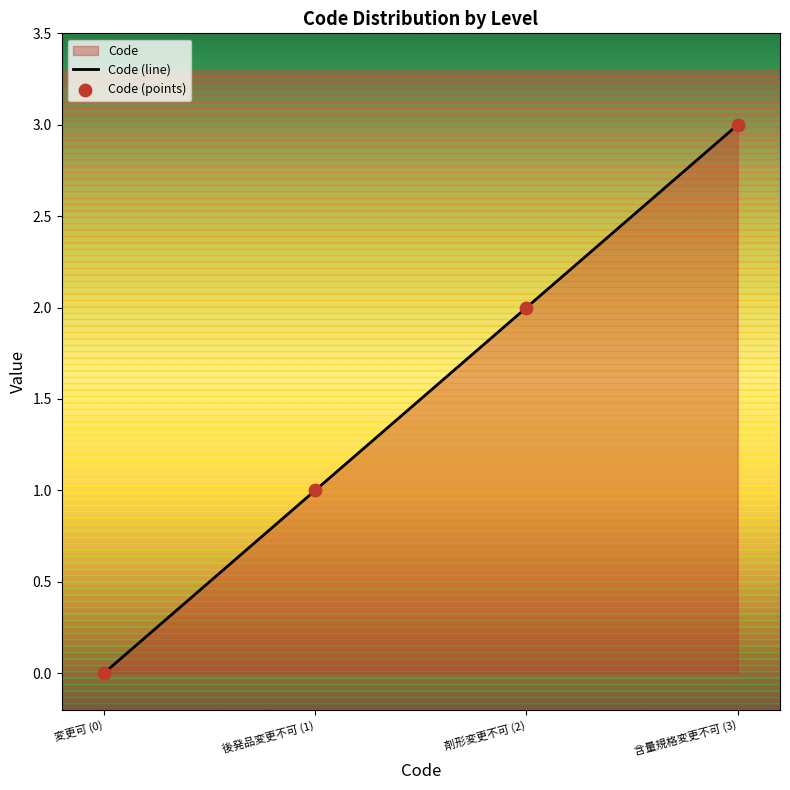

Which series contains the highest Y value?

Code (line)